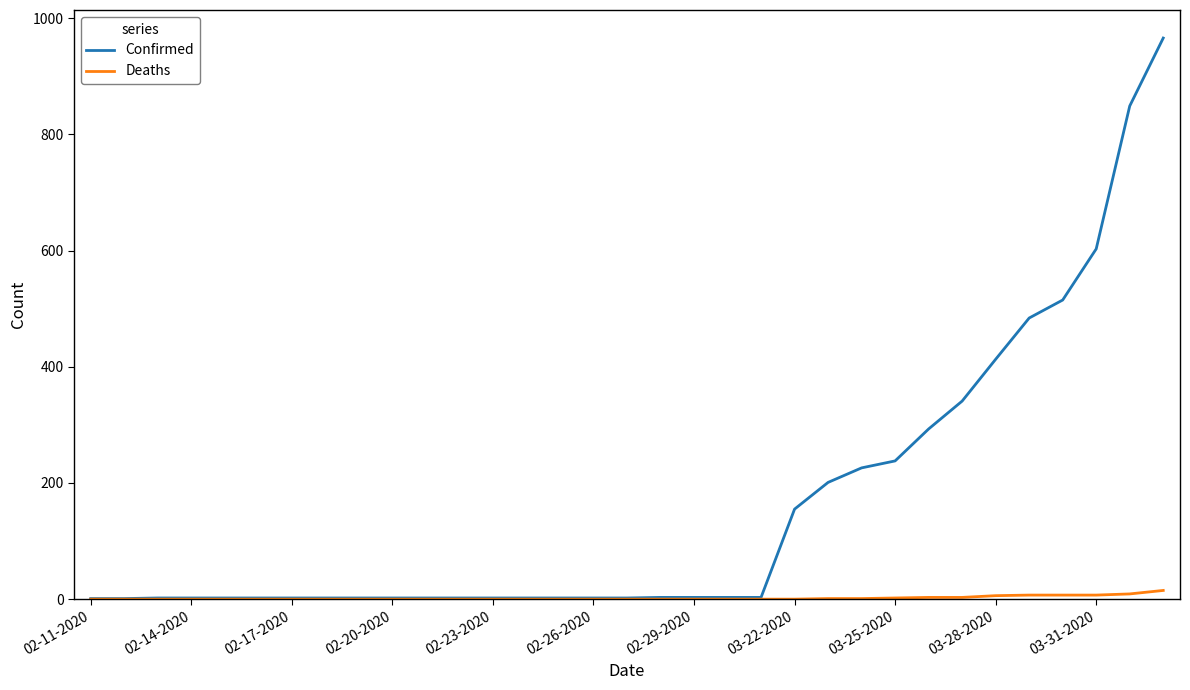

Which series has the largest total across all categories?

Confirmed